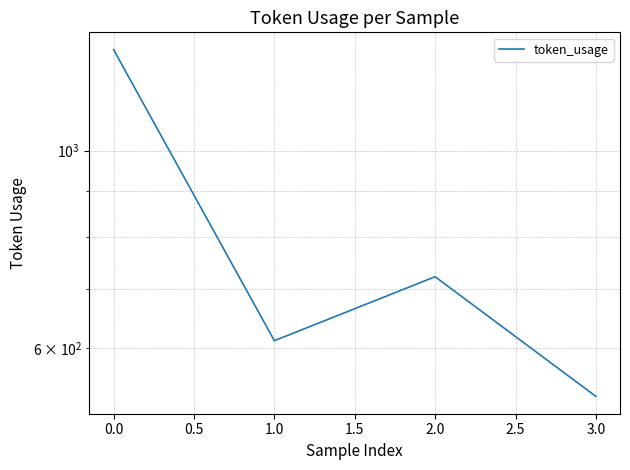

What is the difference between the maximum and second lowest values?

686